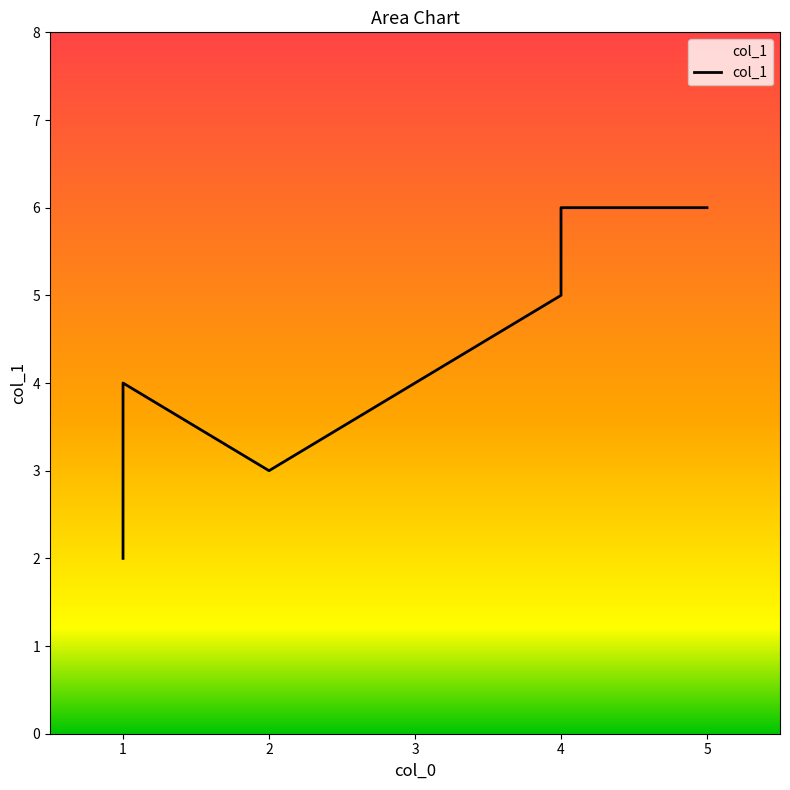

Where is the data nearest to the value 4?

1